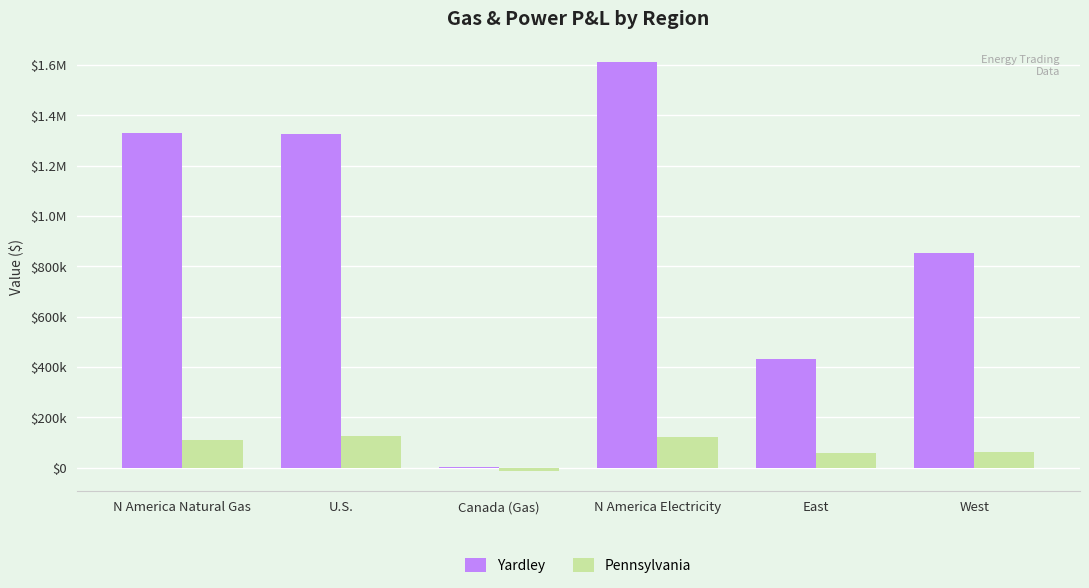

Reading right to left, extract all data points from this chart.

Yardley: West=853917.9	East=432261.2	N America Electricity=1612912.7	Canada (Gas)=1753.1	U.S.=1327038.1	N America Natural Gas=1328791.2
Pennsylvania: West=60096.3	East=57487.6	N America Electricity=122521.2	Canada (Gas)=-12273.4	U.S.=123841.6	N America Natural Gas=111568.2